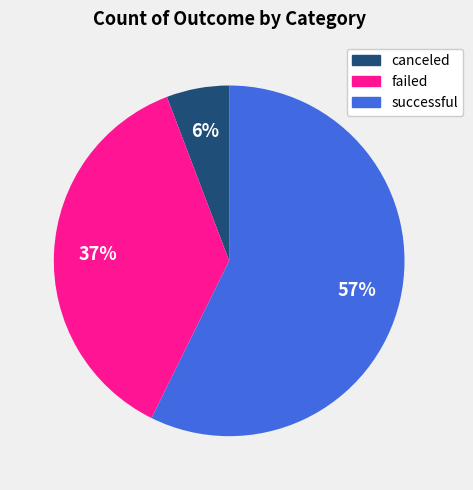

How many segments does this pie chart have?

3